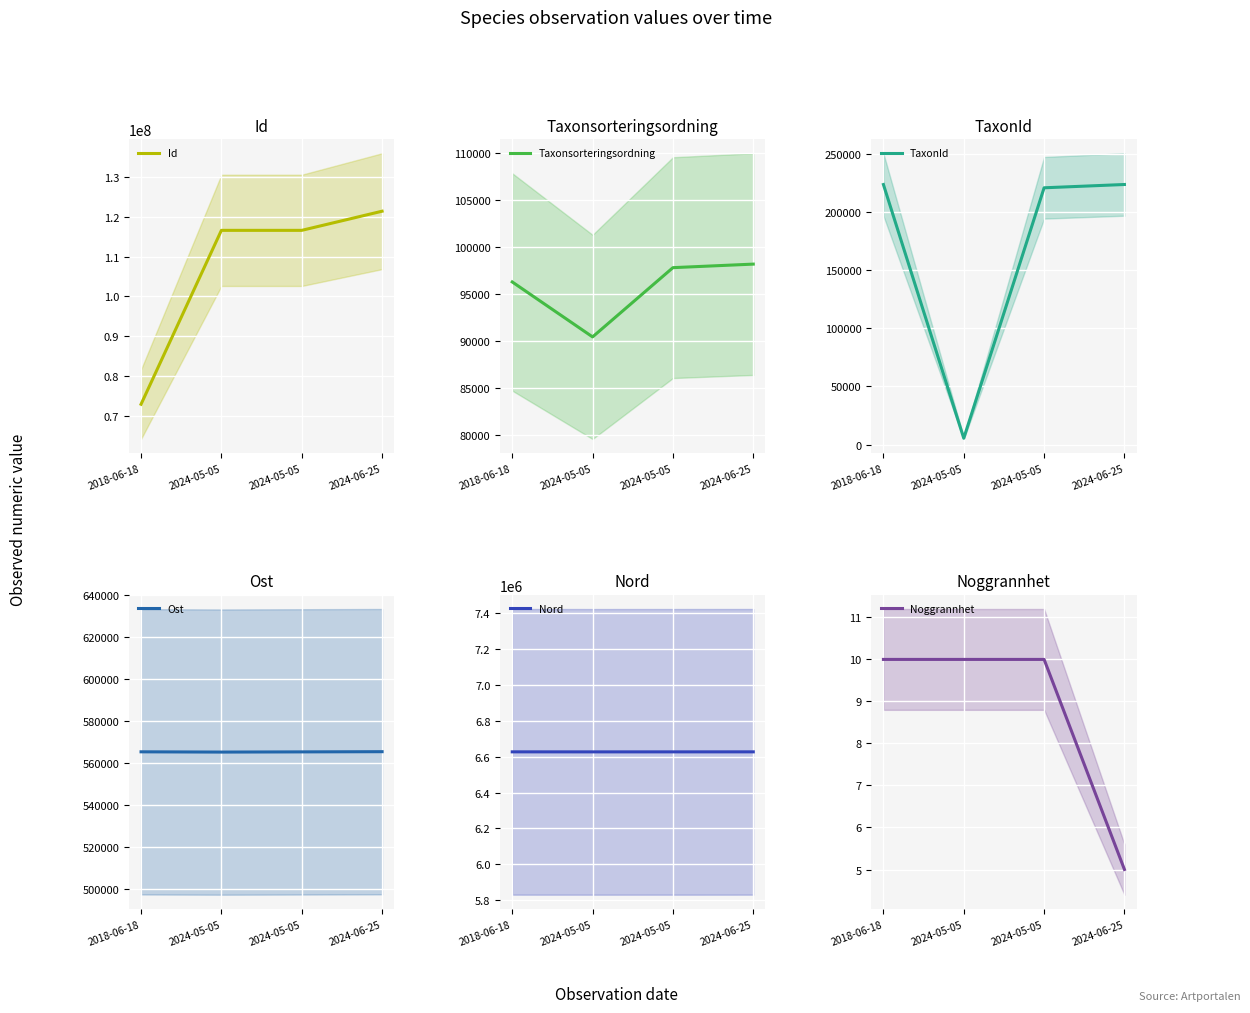

List the labels in order of Noggrannhet value, smallest first.

2024-06-25, 2018-06-18, 2024-05-05, 2024-05-05